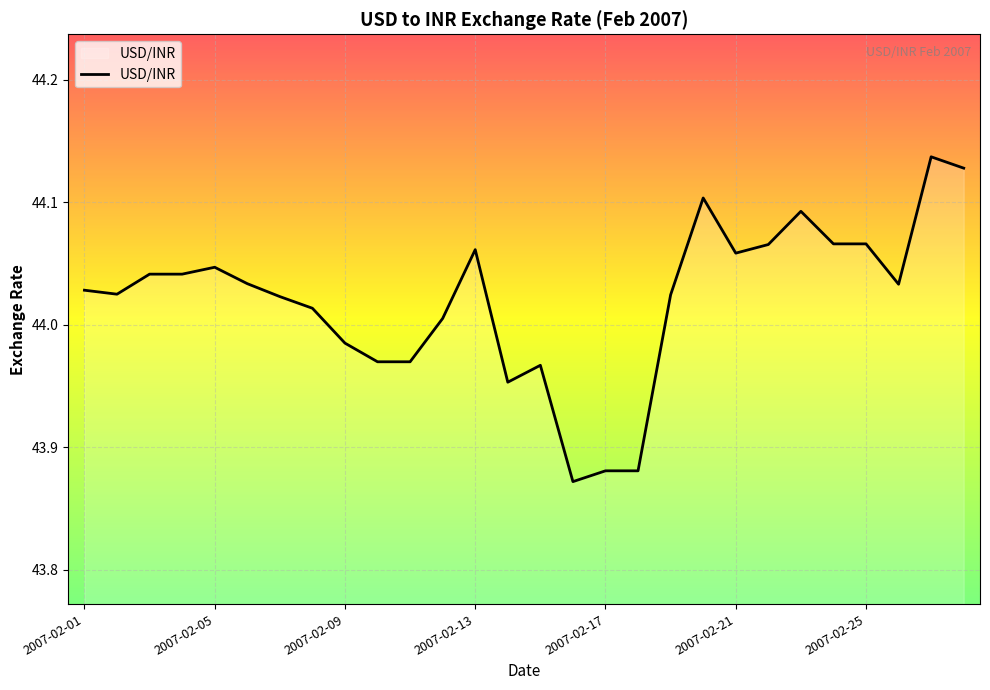

What is the difference between the maximum and minimum values?

0.3